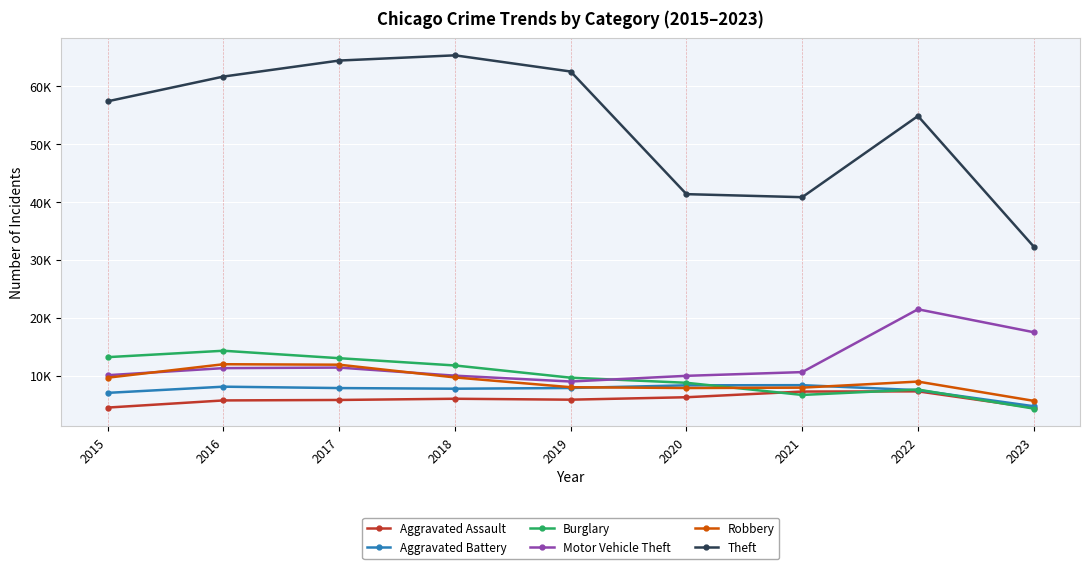

Reading left to right, list all the values displayed in this chart.

Aggravated Assault: 4480	5712	5793	6001	5841	6263	7243	7278	4444
Aggravated Battery: 7018	8085	7845	7734	7857	8319	8346	7486	4710
Burglary: 13184	14289	13001	11747	9638	8757	6659	7592	4302
Motor Vehicle Theft: 10068	11286	11380	9985	8977	9959	10602	21447	17488
Robbery: 9638	11960	11880	9680	7994	7855	7918	8965	5641
Theft: 57350	61621	64385	65286	62491	41321	40797	54810	32275